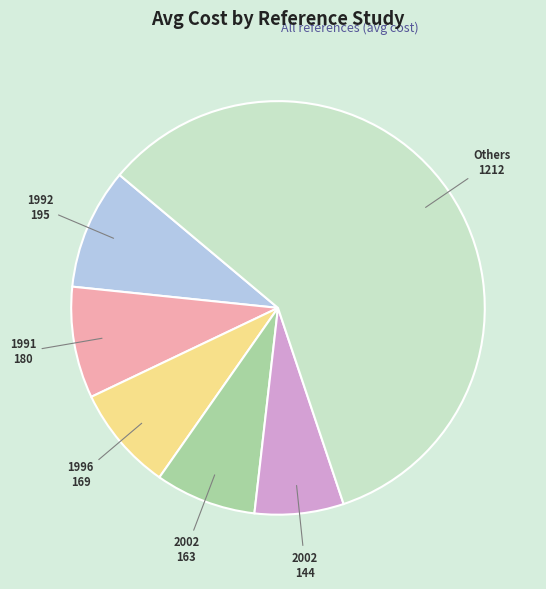

Count the number of slices in the pie.

6